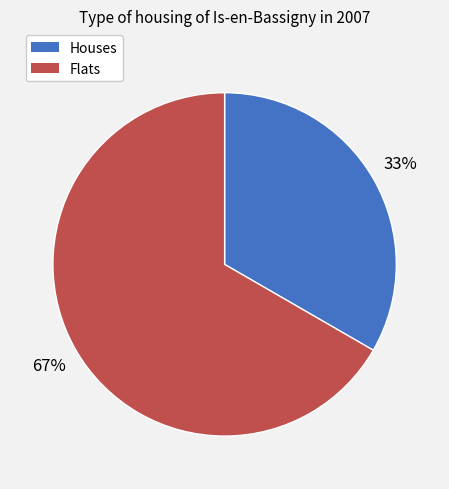

How many segments does this pie chart have?

2